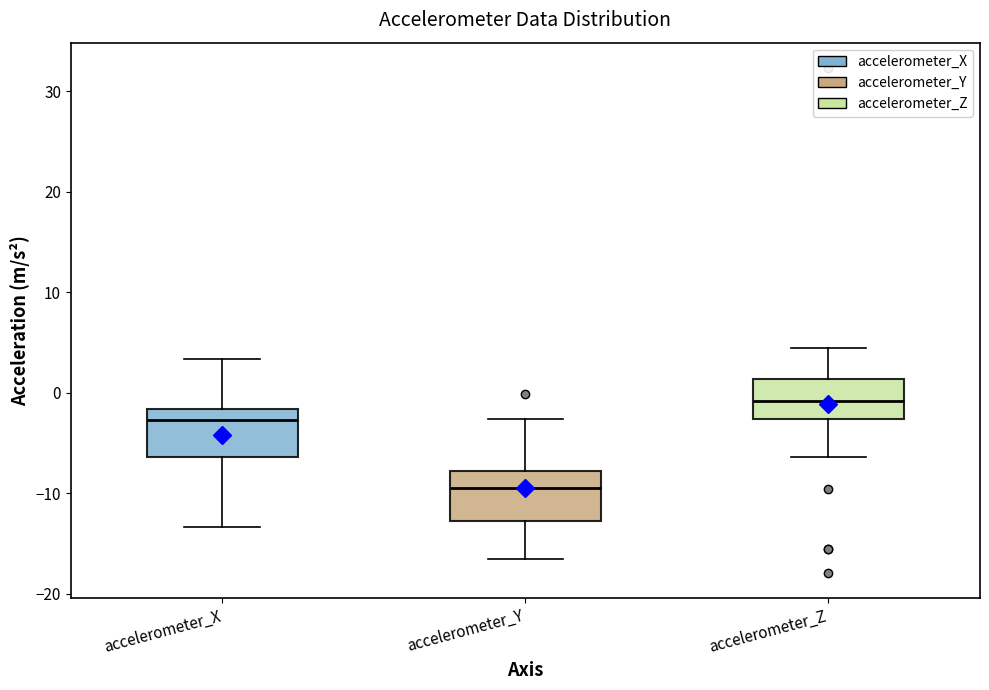

Where does the median line of the box for accelerometer_X sit on the y-axis? The values are not printed on the chart, so give them approximately, as read against the axis.

-3